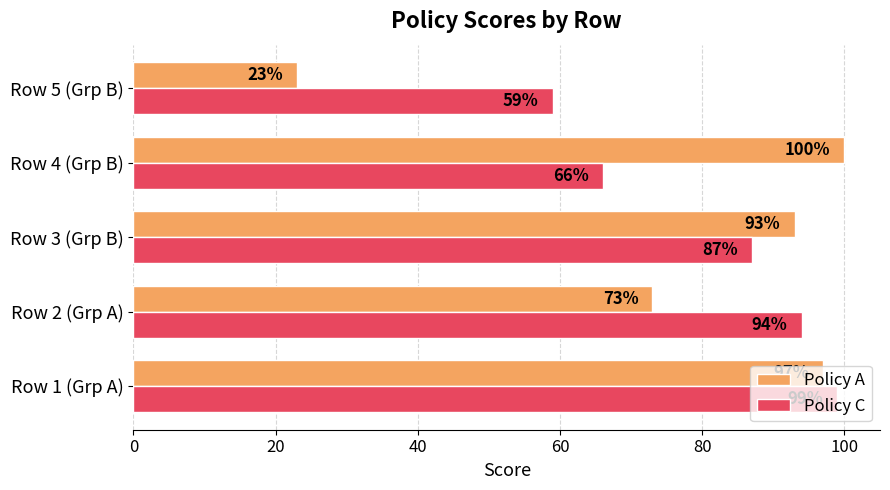

Count the number of data series in this chart.

2